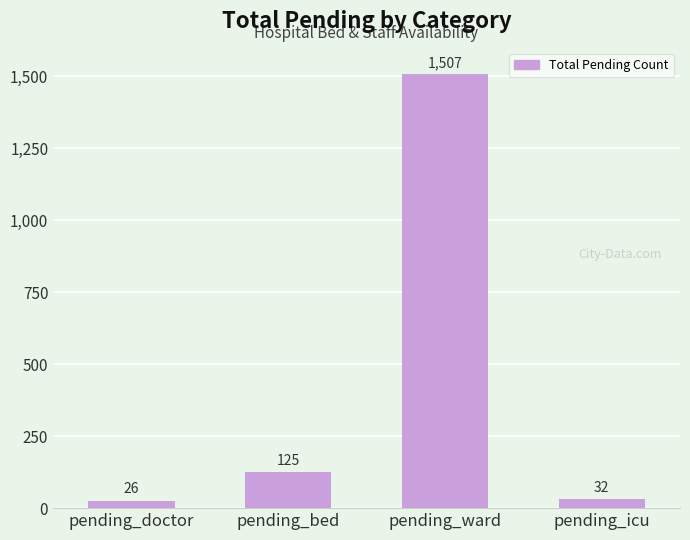

How many bars are there in total?

4